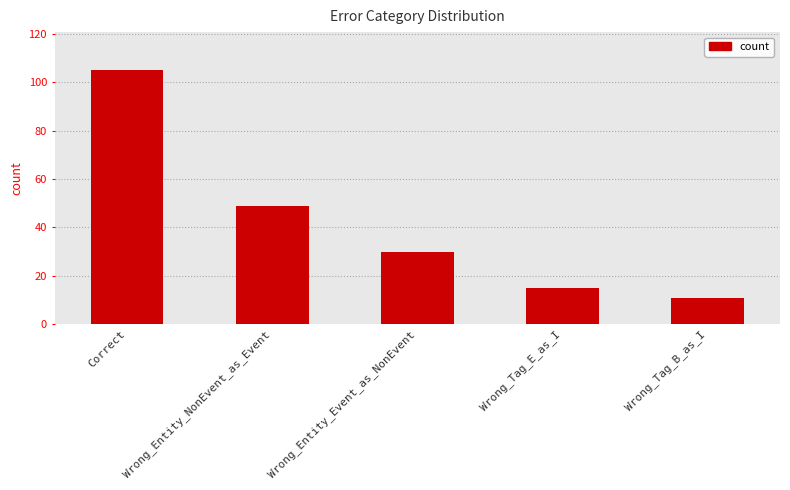

What is the minimum value shown in the chart?

11